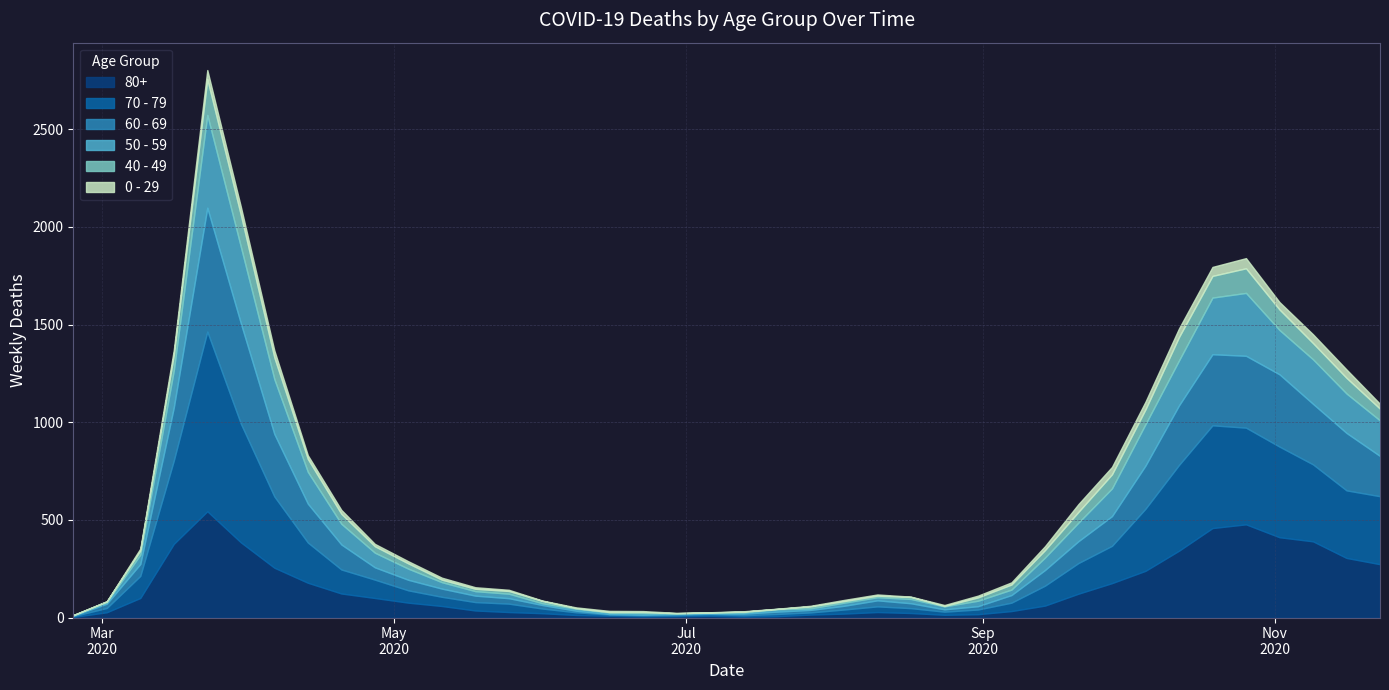

What is the difference between the second highest and minimum values in the 80+ series?

474